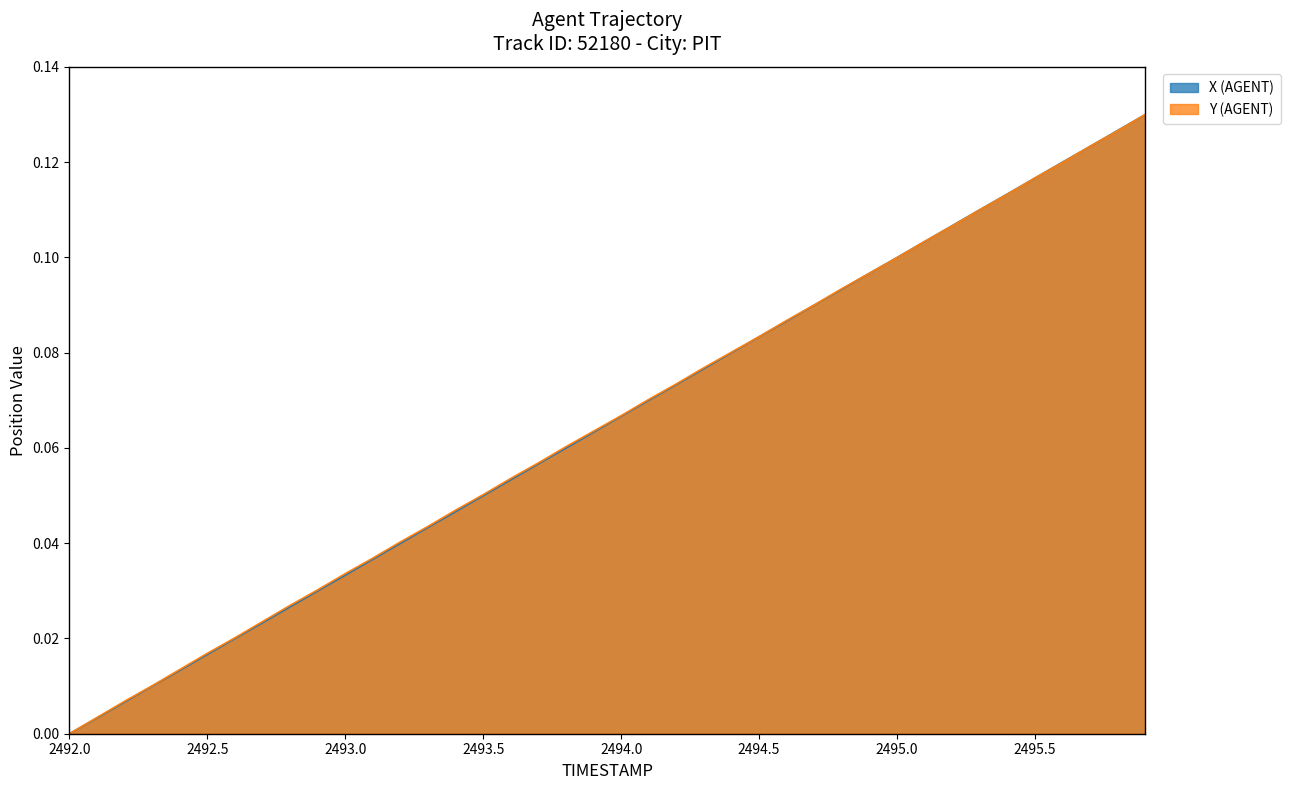

What is the difference between the maximum and minimum values in the X (AGENT) series?

0.1